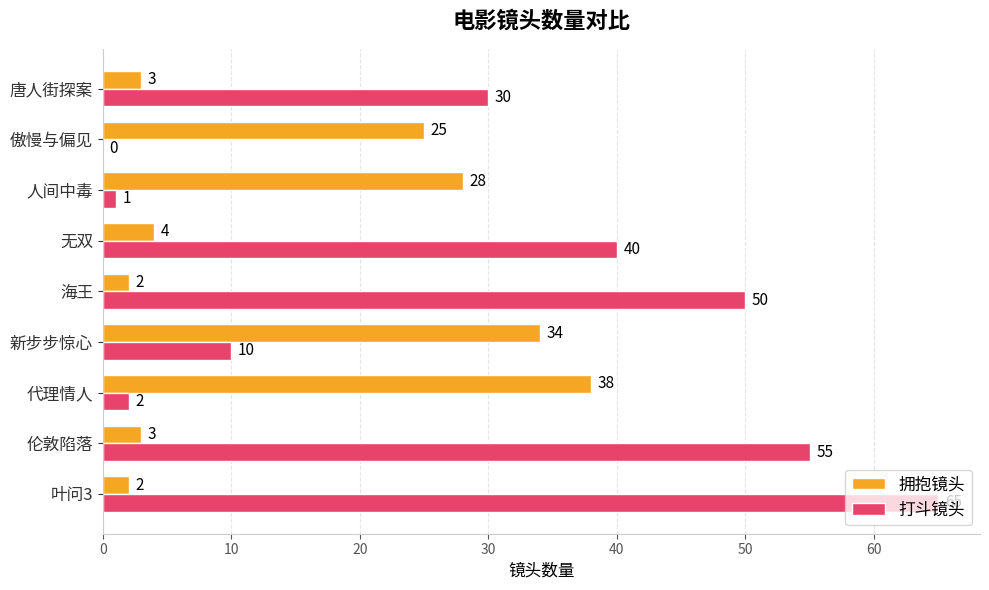

Count the number of data series in this chart.

2